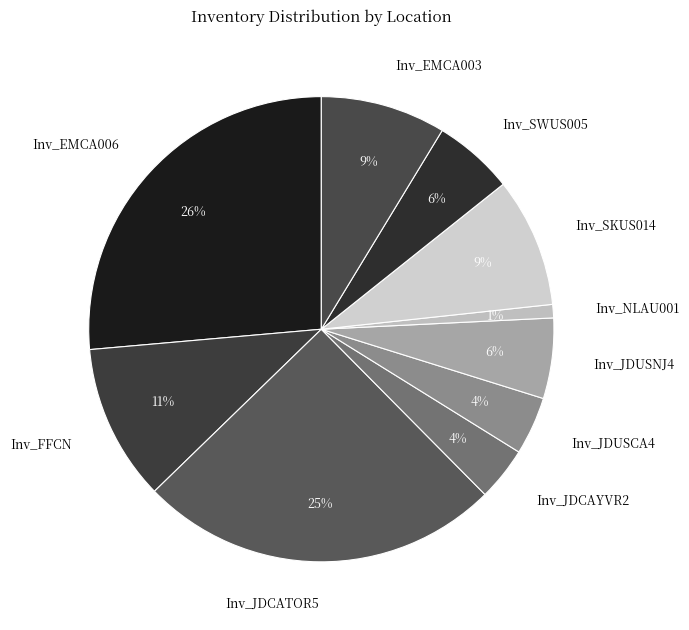

Approximately how many times larger is the value at Inv_EMCA006 compared to Inv_JDCATOR5?

1.0